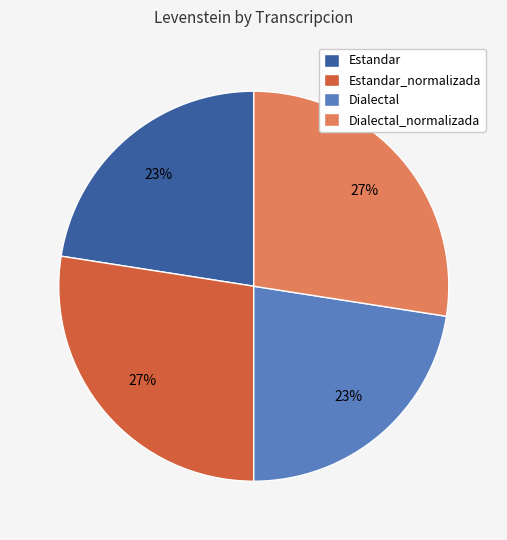

True or false: Dialectal accounts for 33% of the total.

False